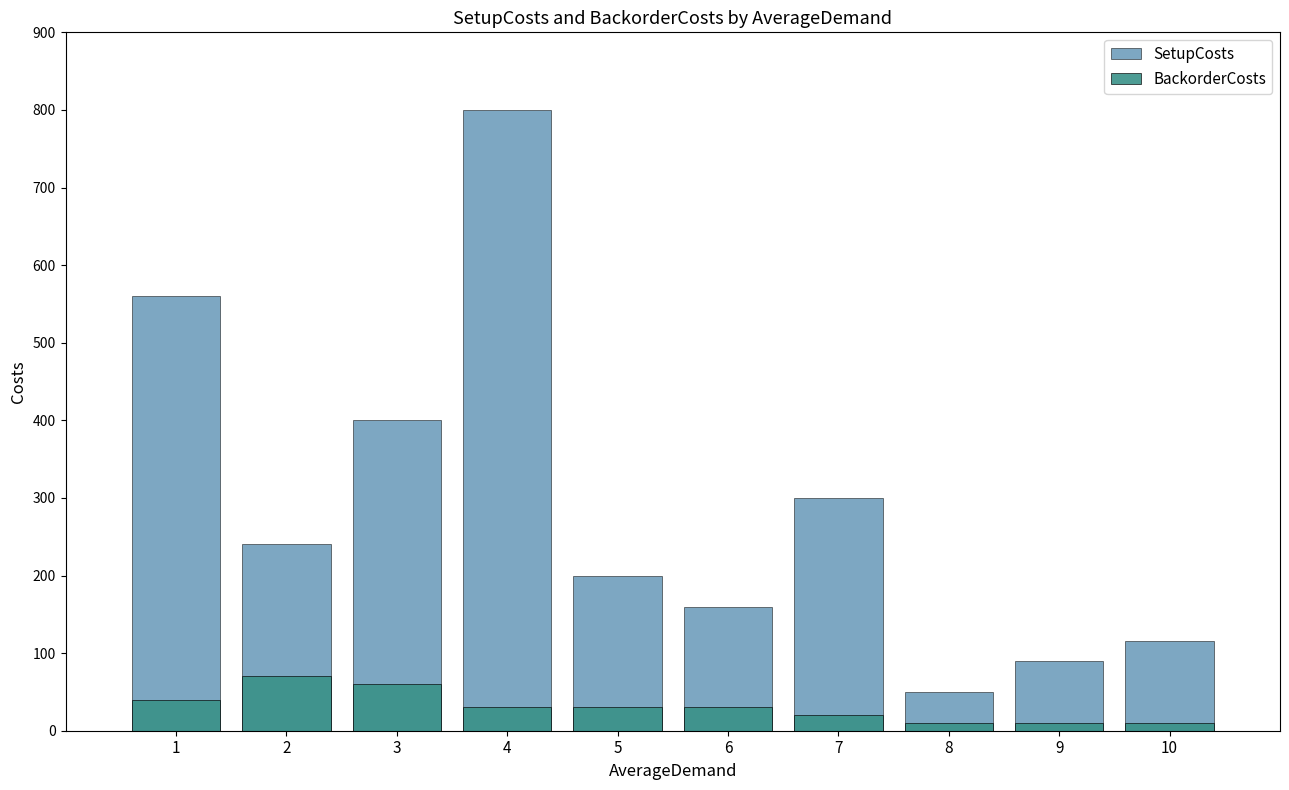

Reading right to left, list all the values displayed in this chart.

SetupCosts: 115	90	50	300	160	200	800	400	240	560
BackorderCosts: 10	10	10	20	30	30	30	60	70	40